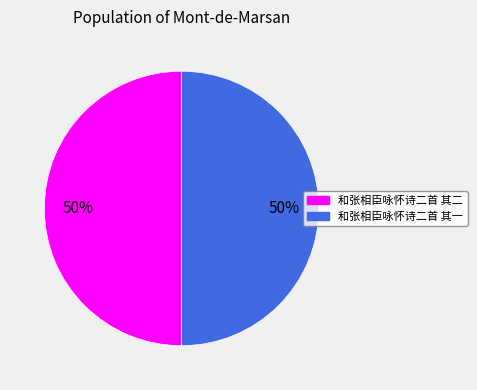

Do 和张相臣咏怀诗二首 其一 and 和张相臣咏怀诗二首 其二 together represent more than half of the pie?

Yes